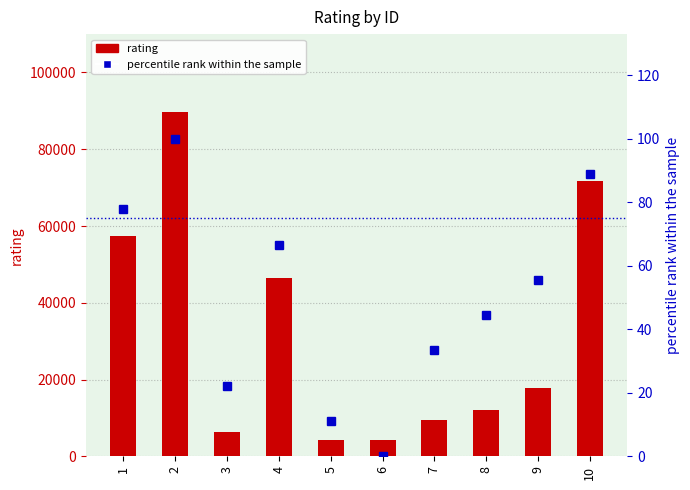

True or false: percentile rank within the sample has a value of 170.3 at 2.

False